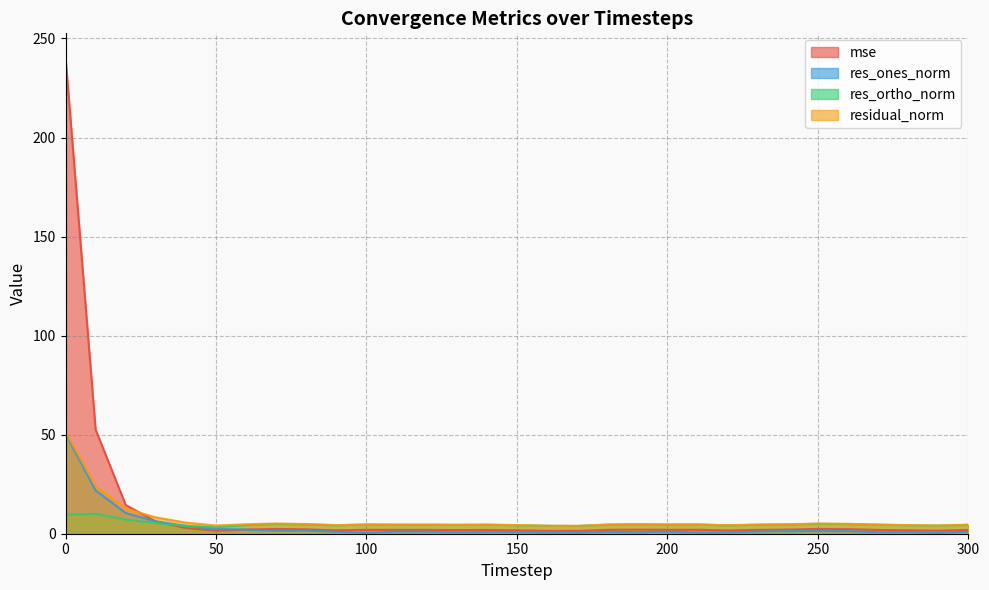

In res_ortho_norm, how many points are higher than both neighbors (excluding endpoints)?

8